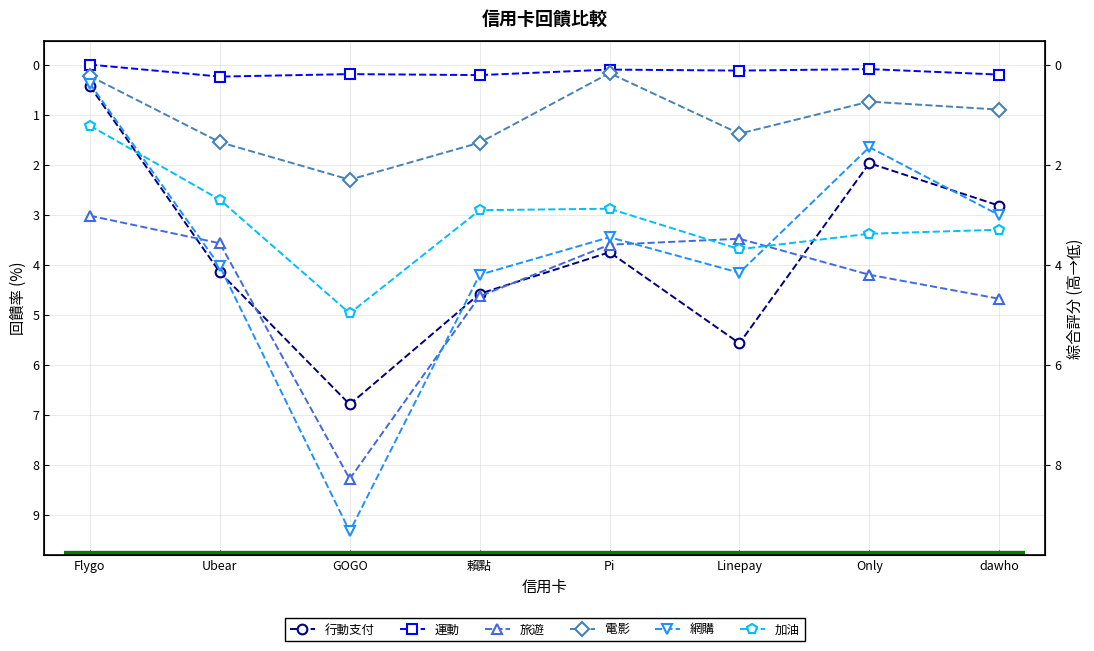

What is the label of the 7th point from the left?

Only